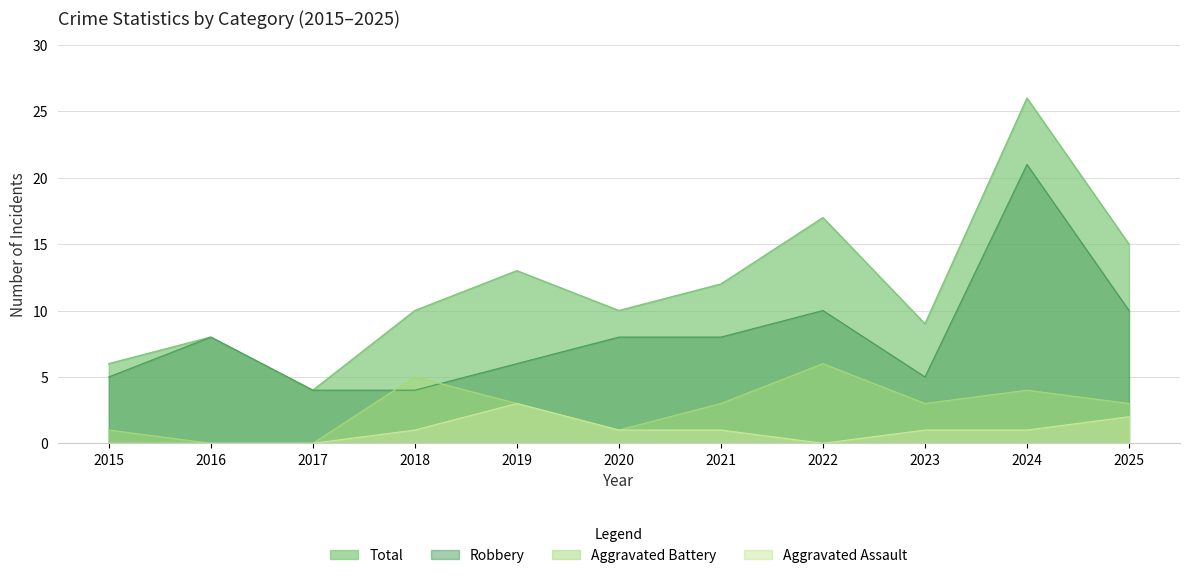

At which category does Total reach its first local peak?

2016